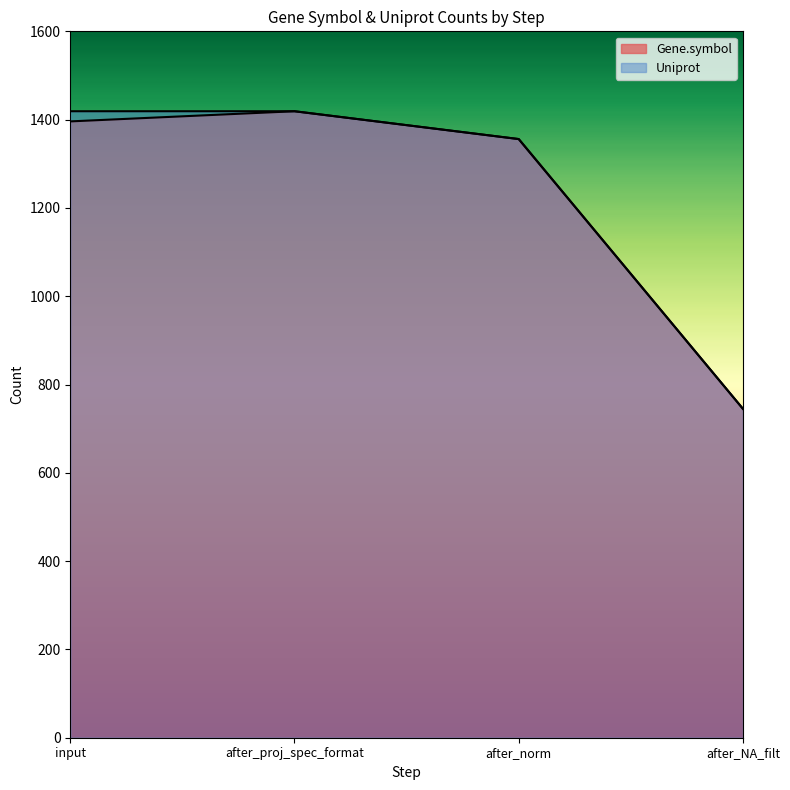

Is the value of Gene.symbol at input greater than the value of Uniprot at after_proj_spec_format?

No